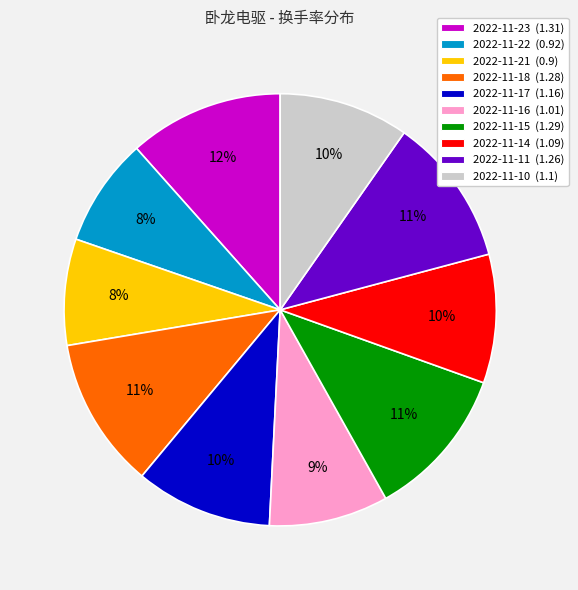

What percentage is the 2022-11-14 (1.09) slice, to the nearest percent?

10%